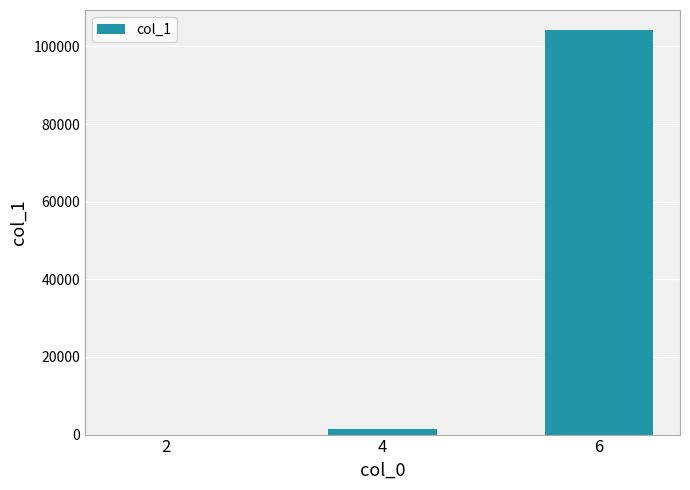

Reading left to right, transcribe all the data shown in this chart.

16	1324	104184